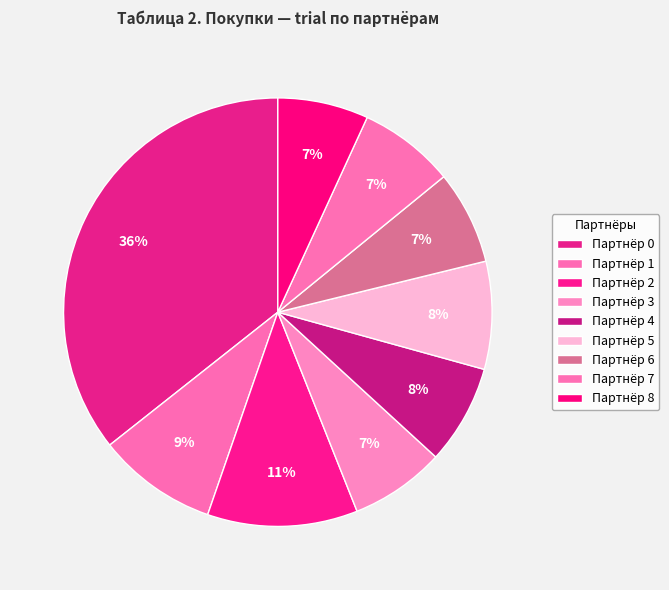

Rank the categories by value from lowest to highest.

8, 6, 3, 7, 4, 5, 1, 2, 0